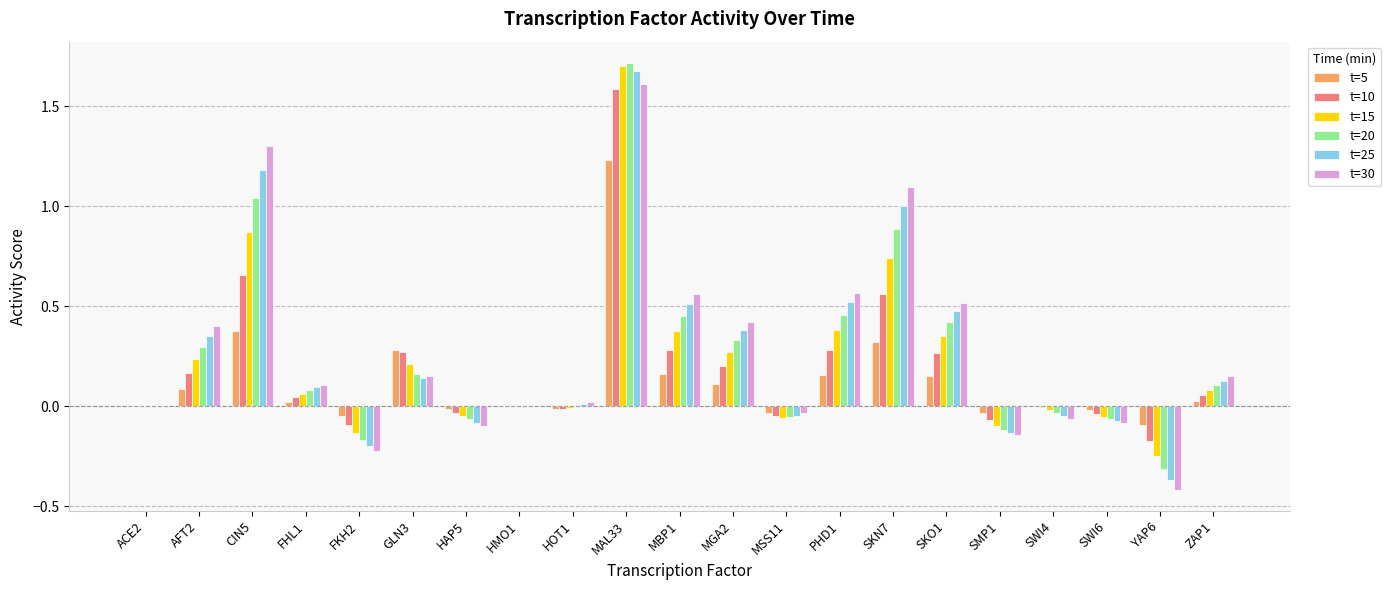

Does the chart contain stacked bars?

No